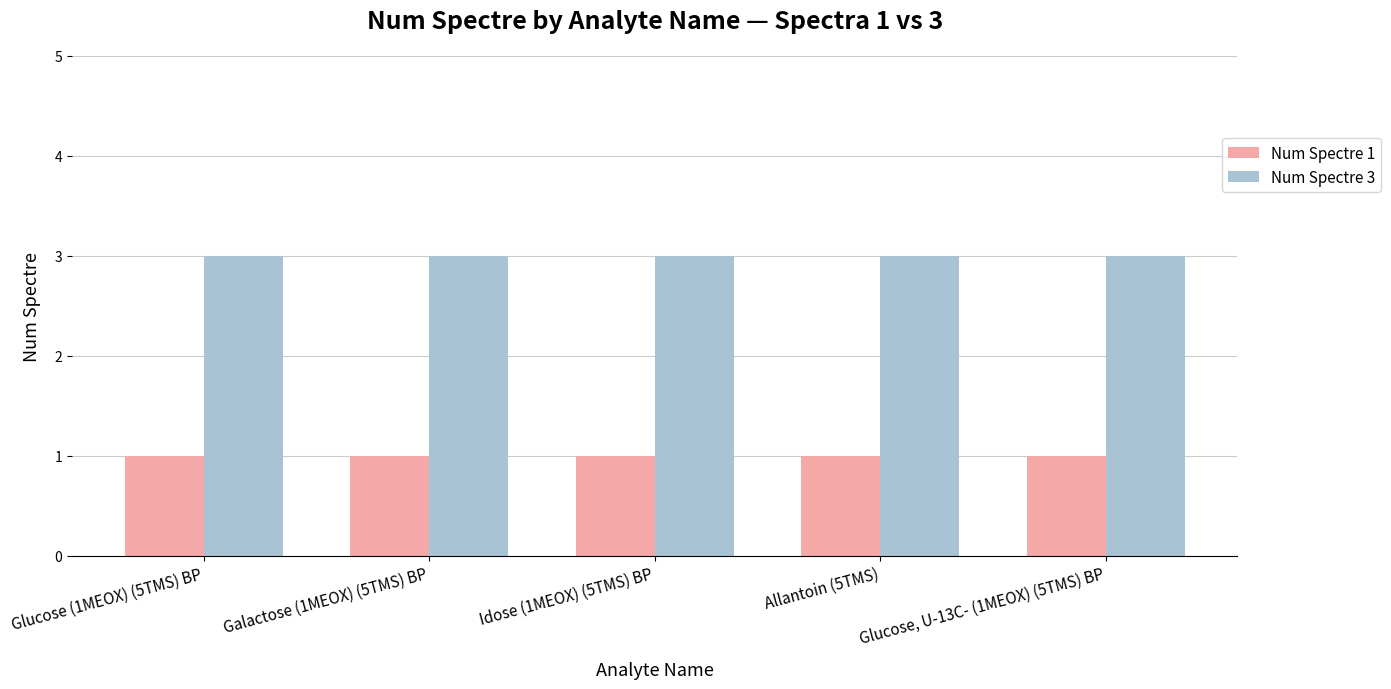

The value of Num Spectre 3 at Glucose (1MEOX) (5TMS) BP is 5. True or false?

False